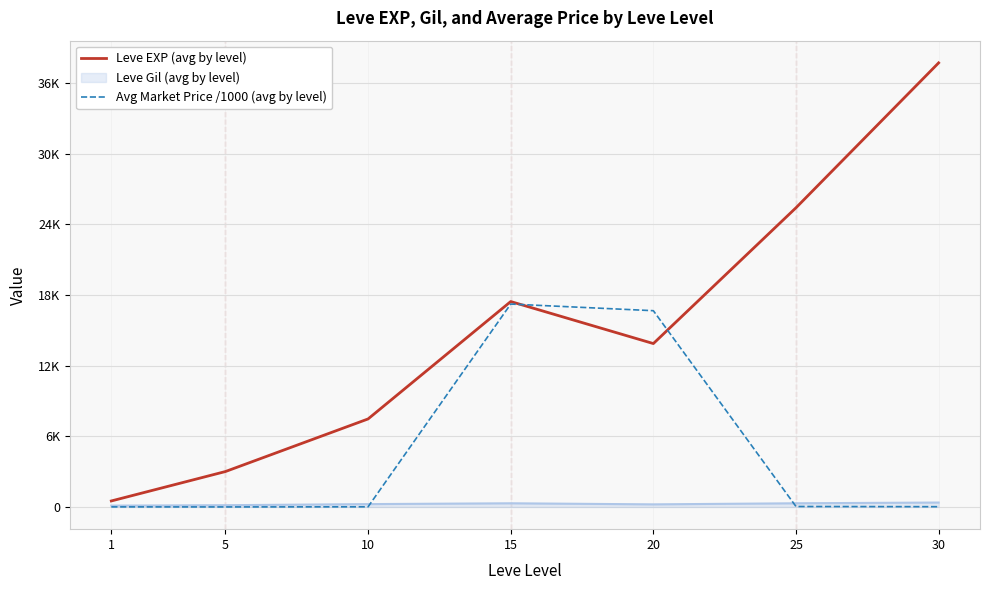

What are all the series names shown in the legend?

Leve EXP (avg by level), Leve Gil (avg by level), Avg Market Price /1000 (avg by level)